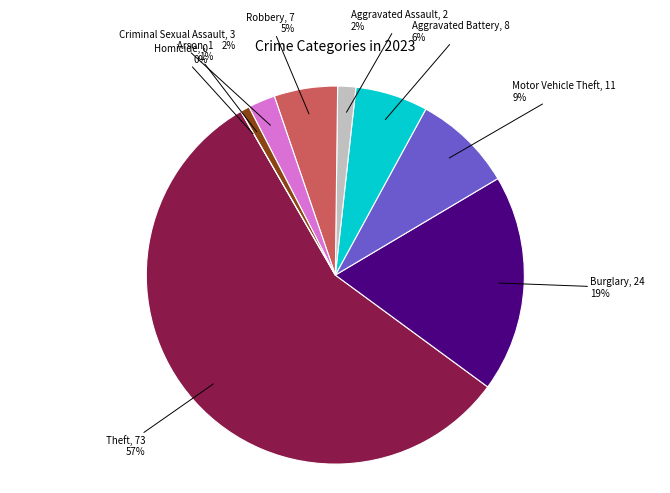

What percentage is the Motor Vehicle Theft slice, to the nearest percent?

9%